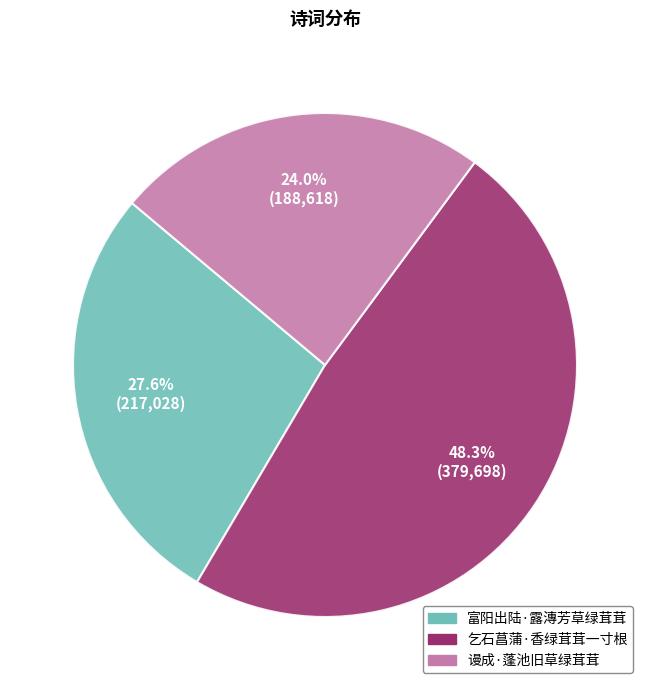

To the nearest percent, what is the average slice percentage?

33%